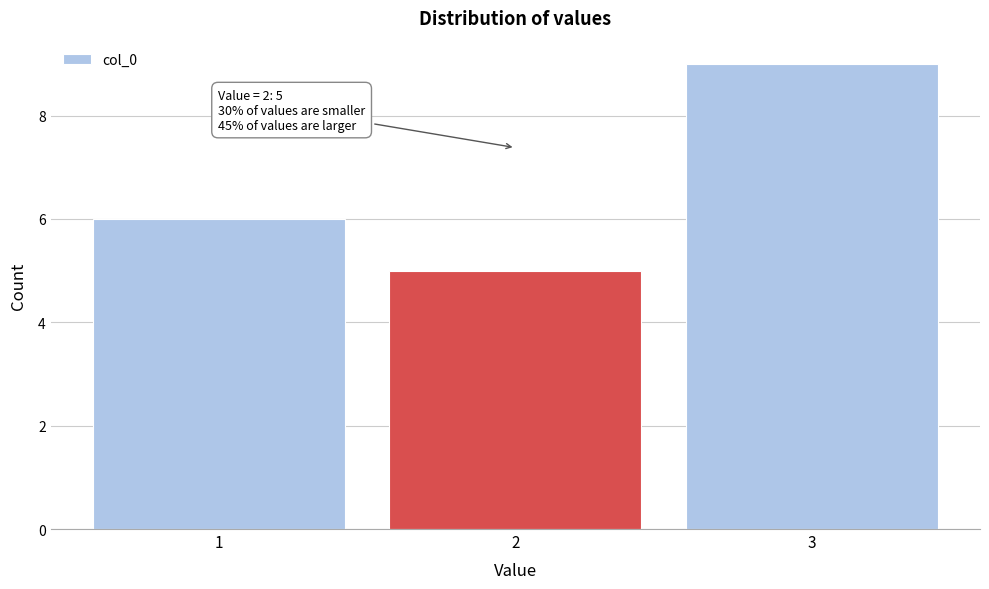

Reading right to left, extract all data points from this chart.

3=9	2=5	1=6